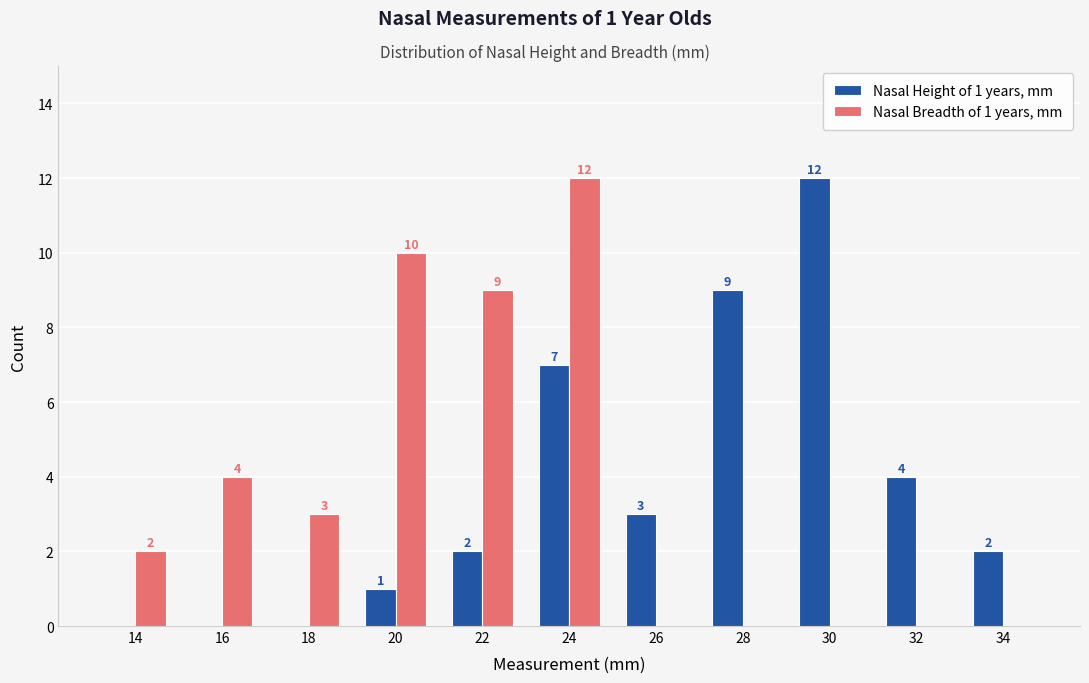

The Nasal Breadth of 1 years, mm series shows 0 at 30. True or false?

True